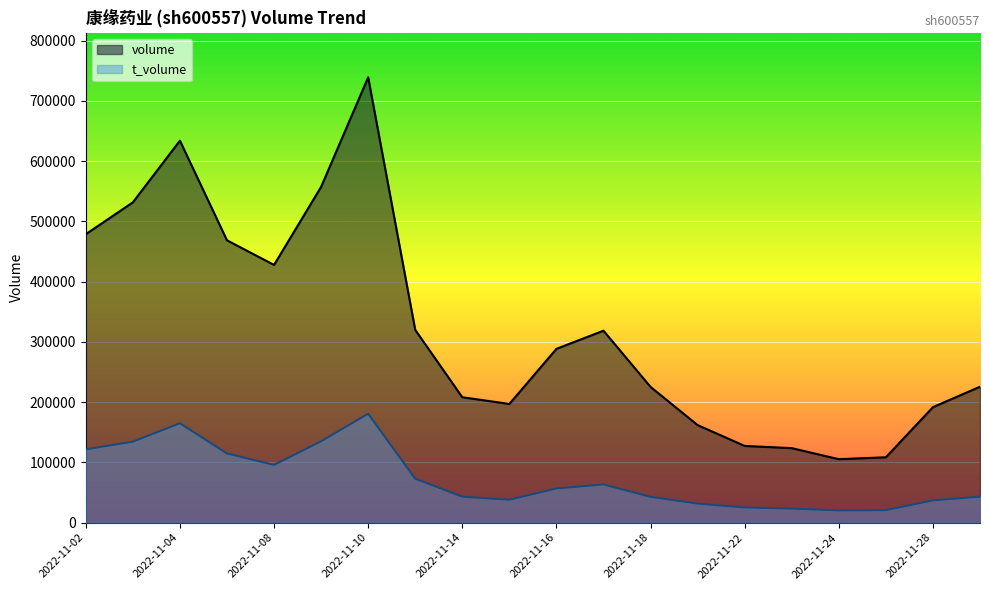

What is the smallest value displayed?

20268